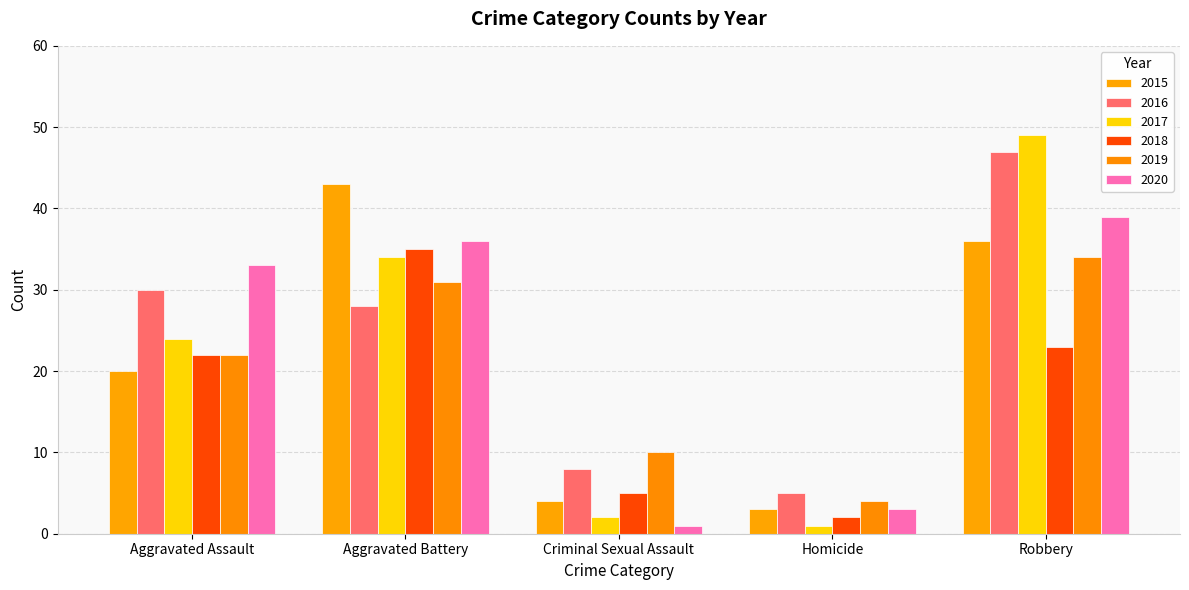

The value of 2020 at Aggravated Assault is 33. True or false?

True